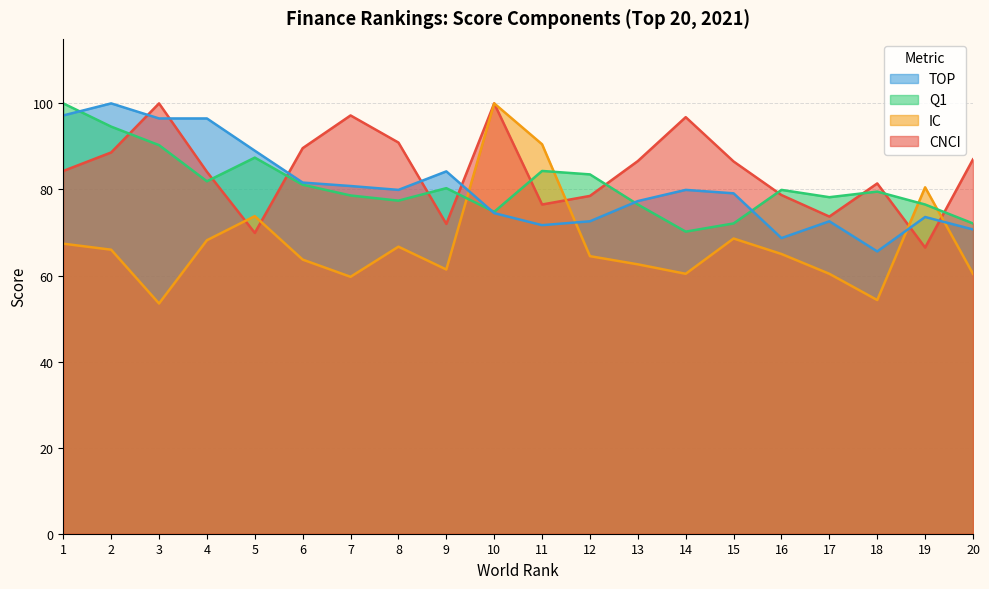

At which label does IC reach its peak?

10